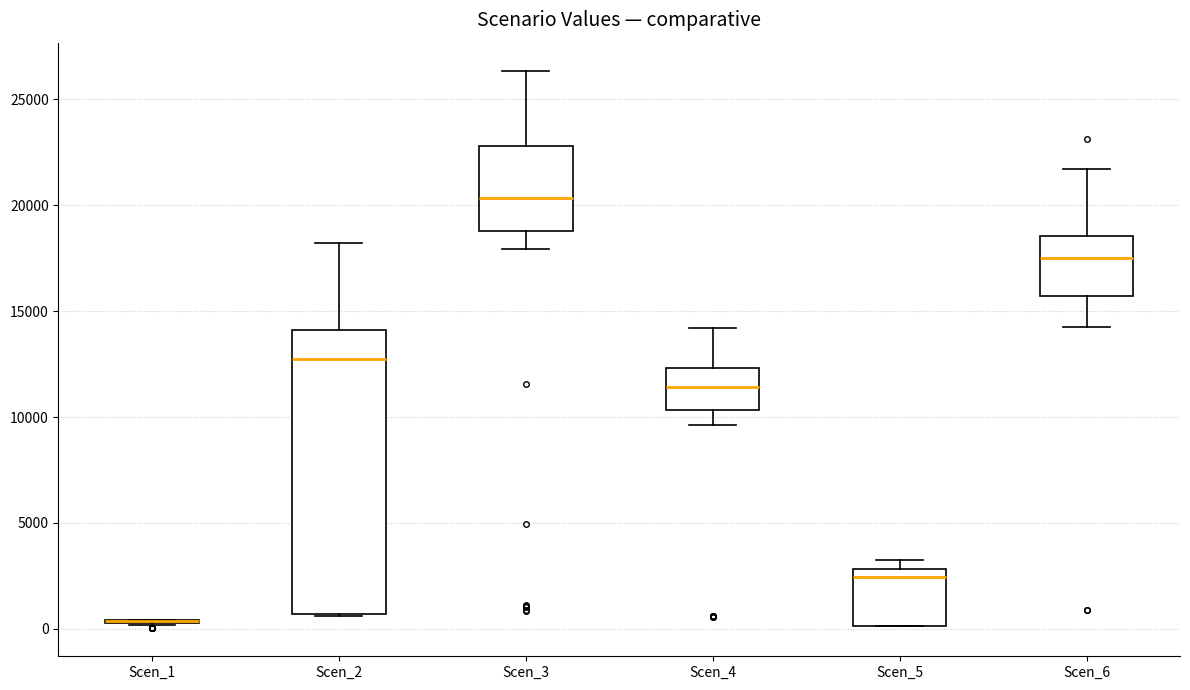

Comparing the boxes themselves (not the whiskers), which one is the tallest?

Scen_2